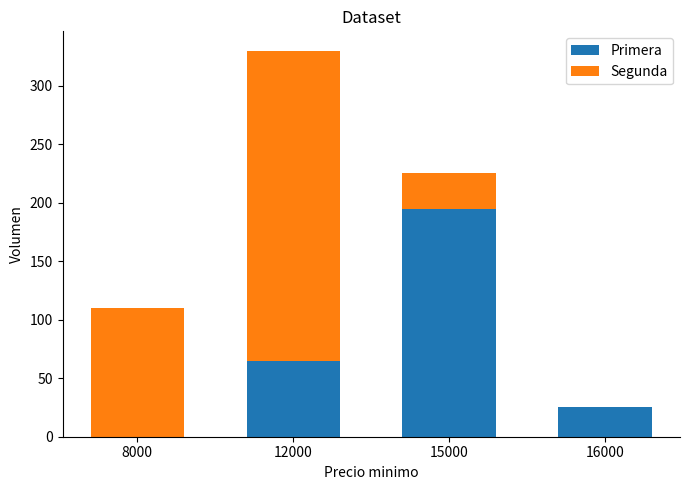

What is the highest value of the Primera series?

195